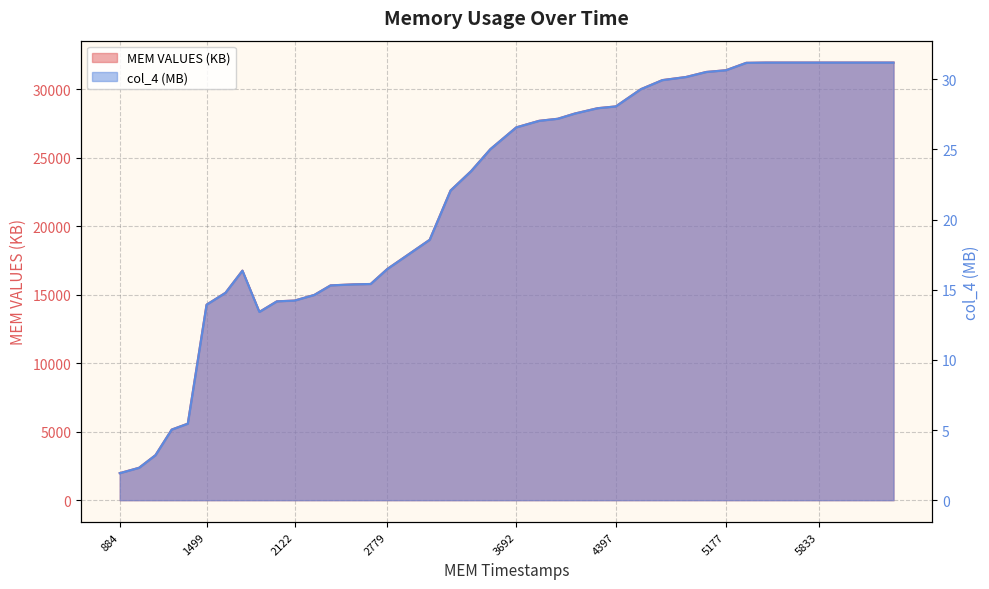

What is the total value across all series at 4268?

28639.9